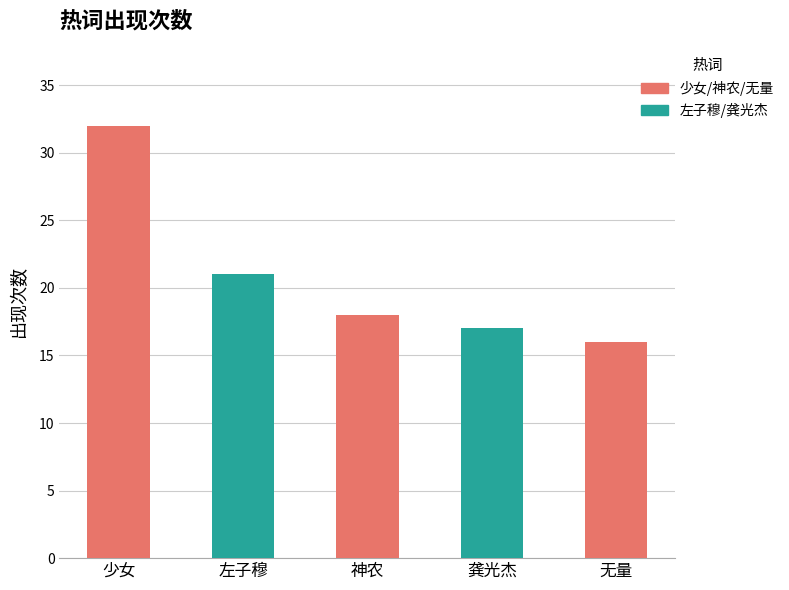

Reading left to right, what are all the values shown in this chart?

32	21	18	17	16